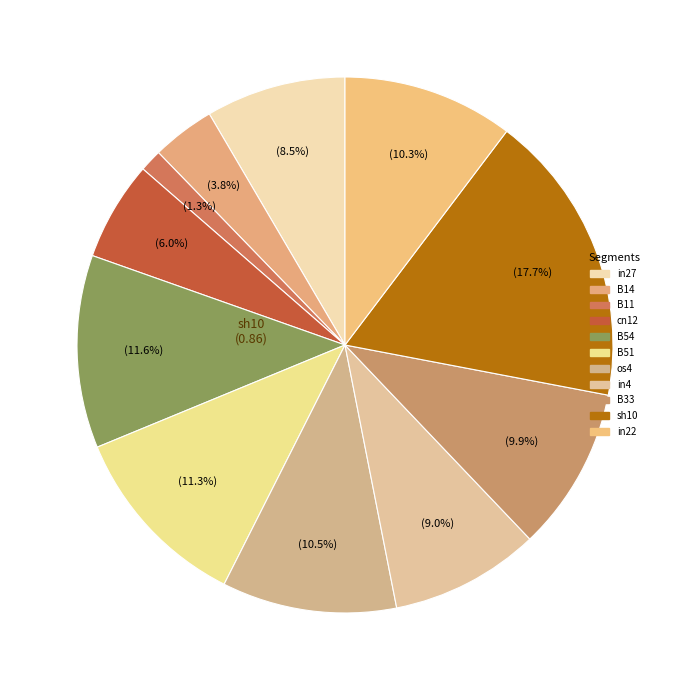

To the nearest percent, what percentage of the pie is B51?

11%